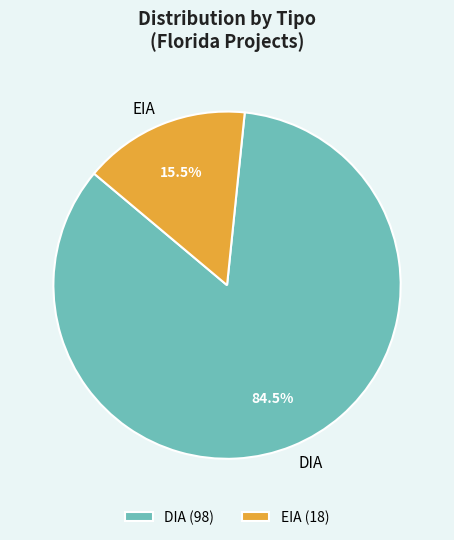

Which has a higher value, EIA or DIA?

DIA